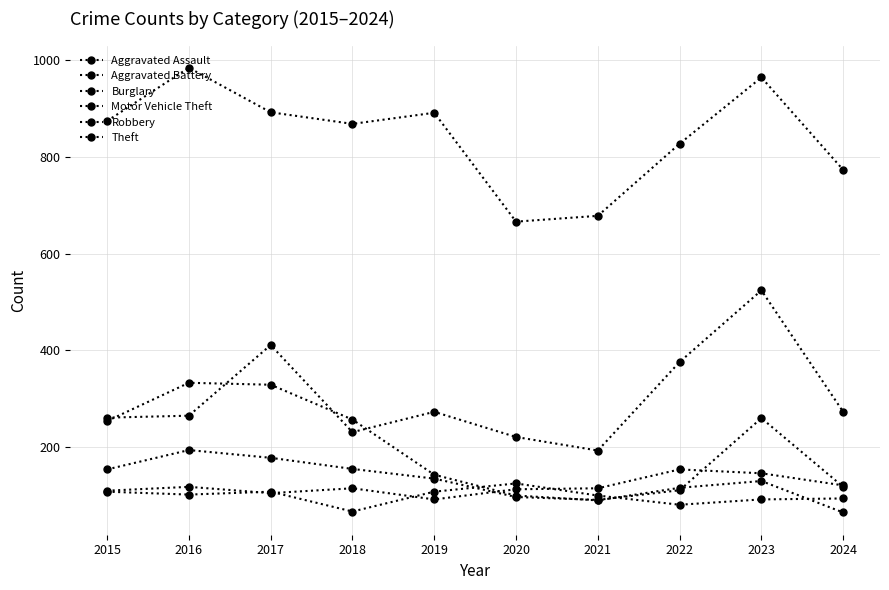

How many lines are shown in the chart?

6